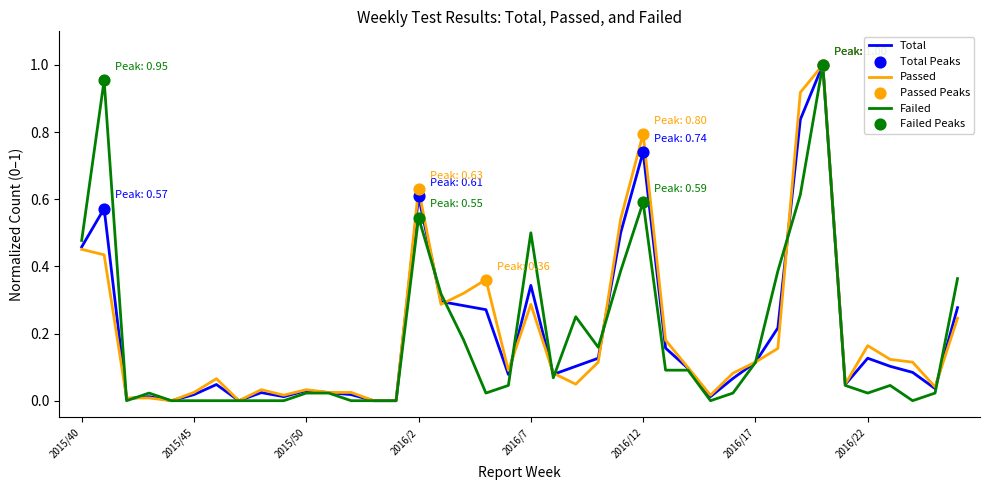

Is it true that Total equals 0.6 at 2016/7?

False